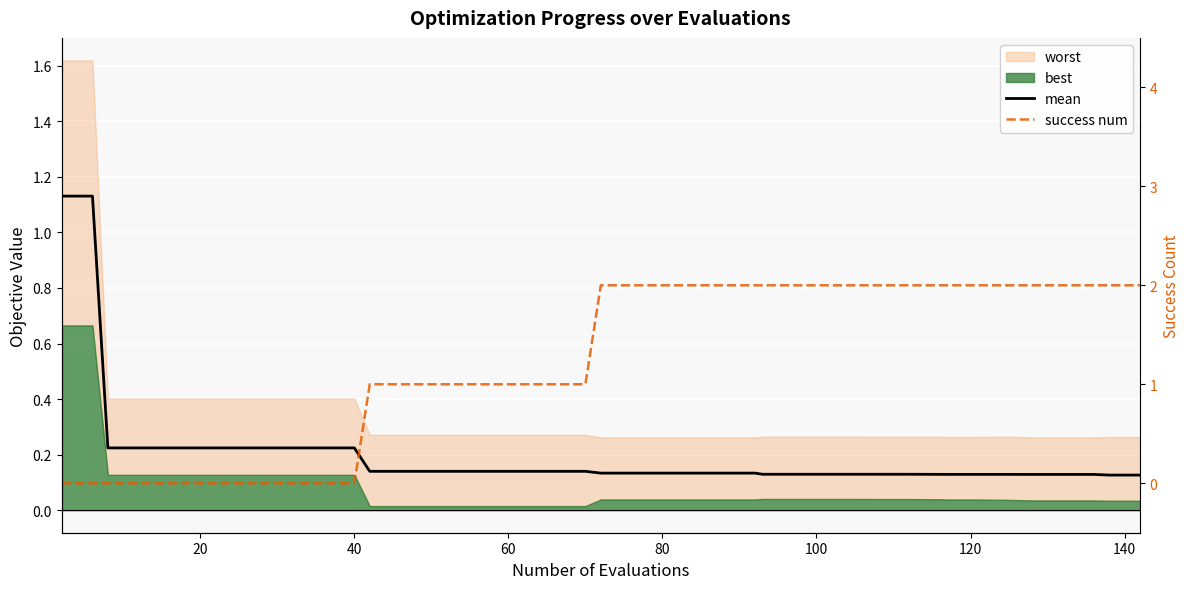

The success num series shows 1.0 at 9. True or false?

False